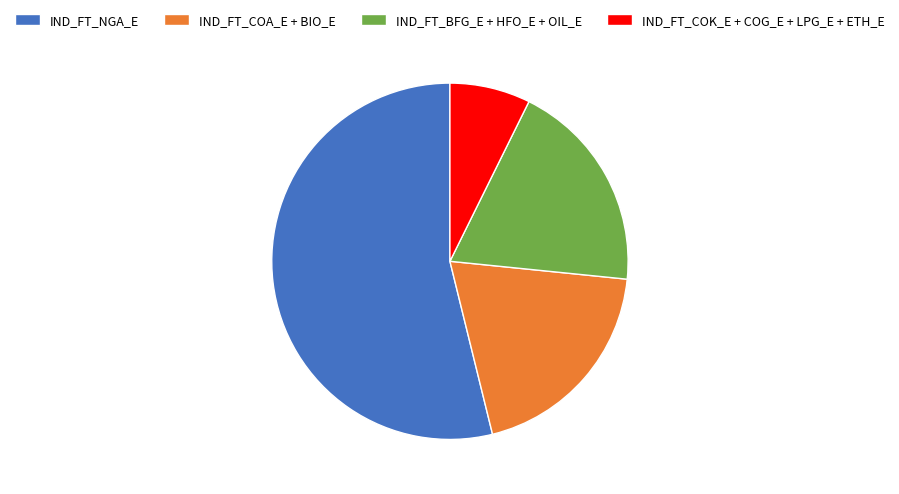

Approximately how many times larger is the value at IND_FT_BFG_E + HFO_E + OIL_E compared to IND_FT_COA_E + BIO_E?

1.0